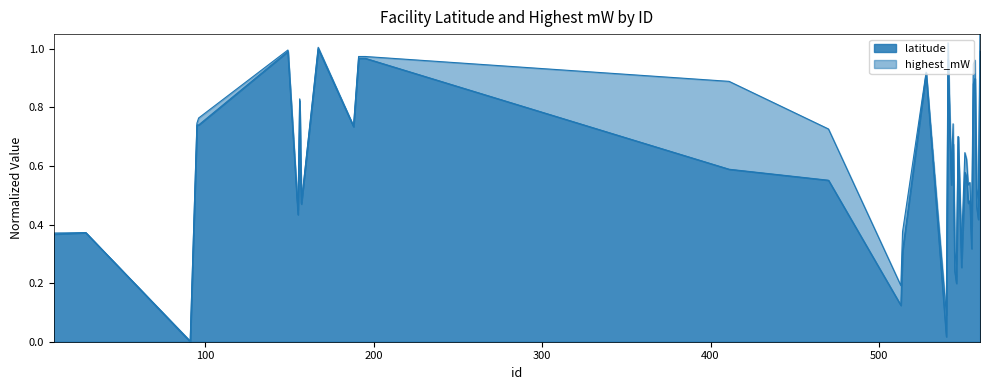

What is the value of the 7th point from the left?

0.4